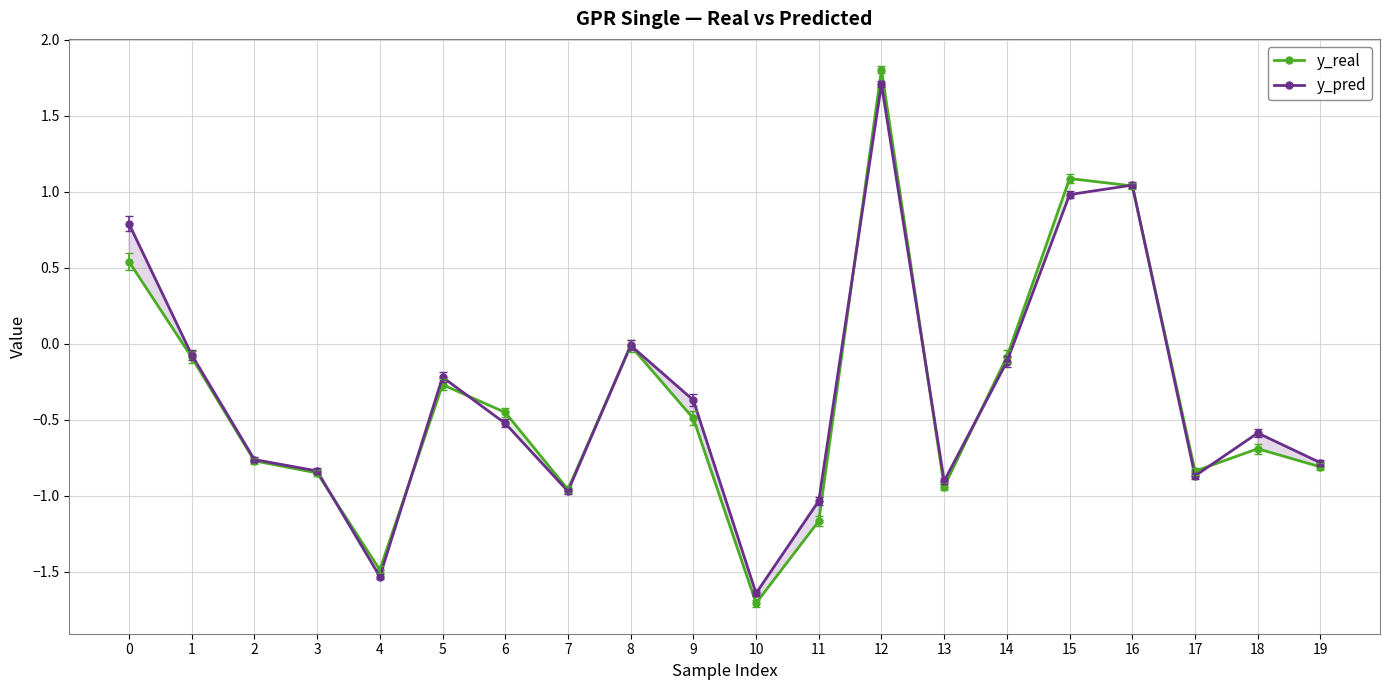

How many values in y_pred are below zero?

16